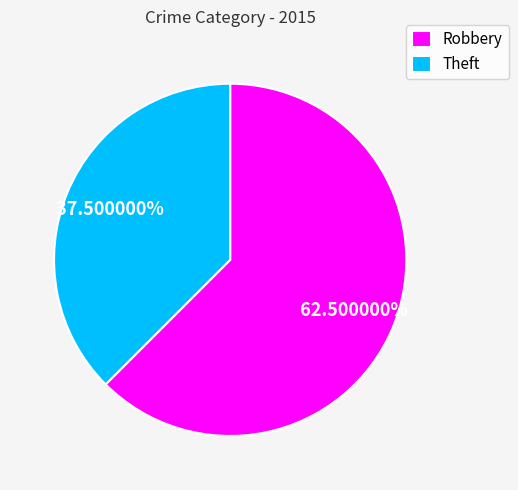

Which category has the biggest portion of the pie?

Robbery